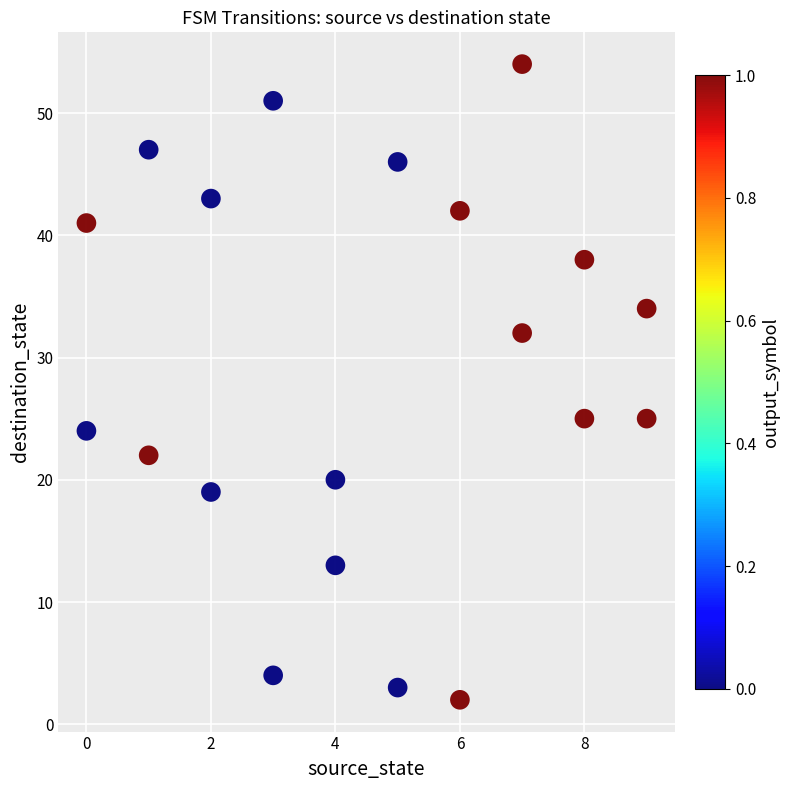

What is the range of Y values (max minus min)?

52